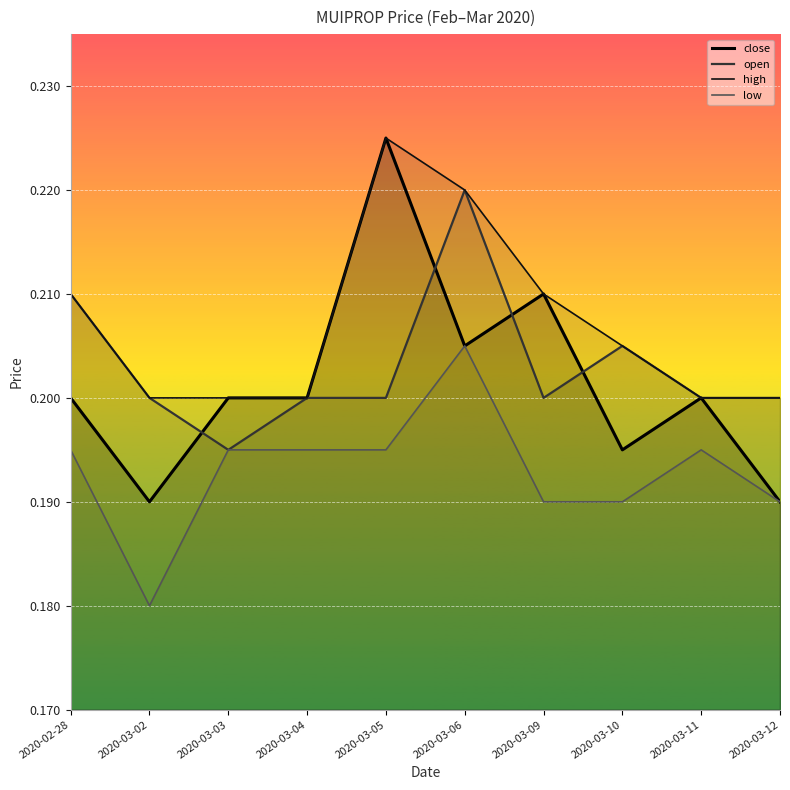

True or false: high and open intersect in this chart.

False